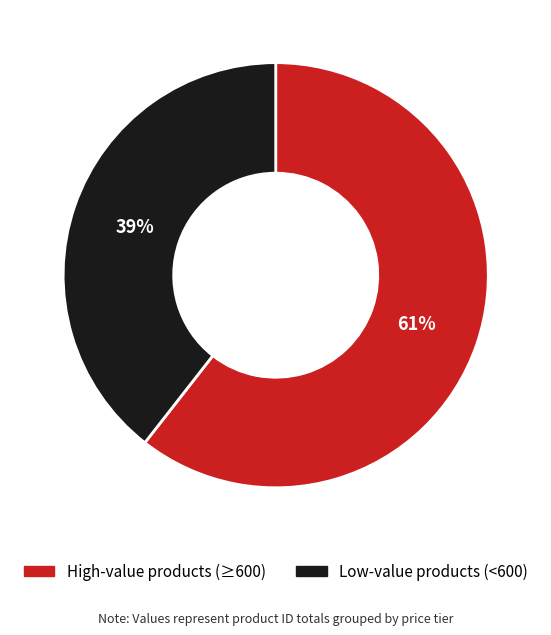

Which has a higher value, High-value products (≥600) or Low-value products (<600)?

High-value products (≥600)